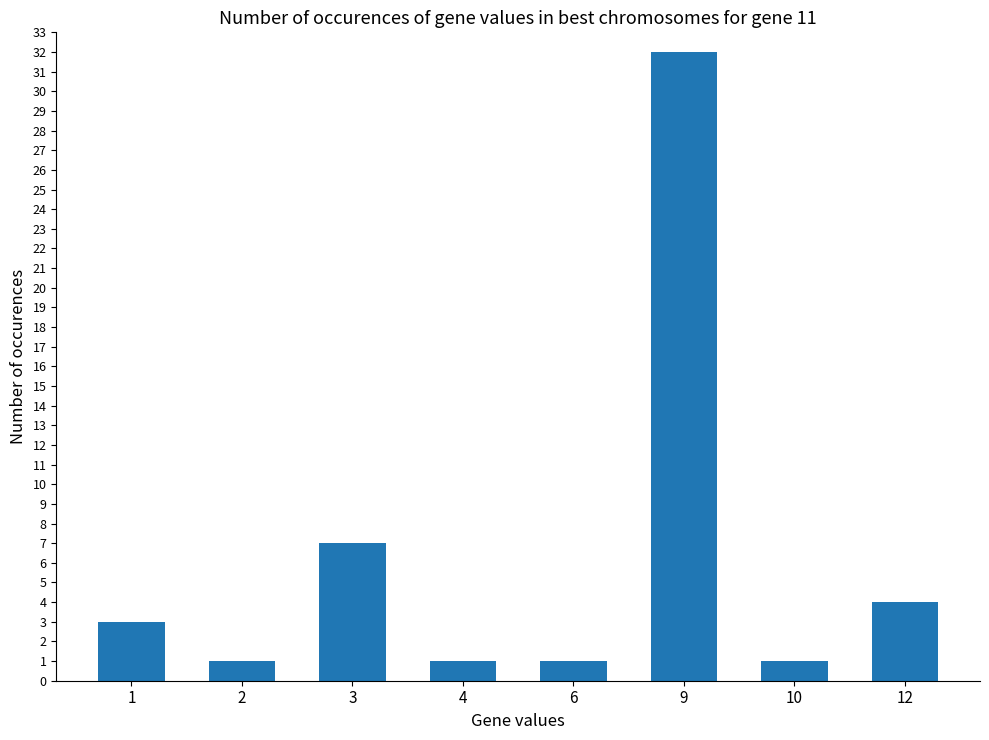

What is the value of the 5th bar from the left?

1